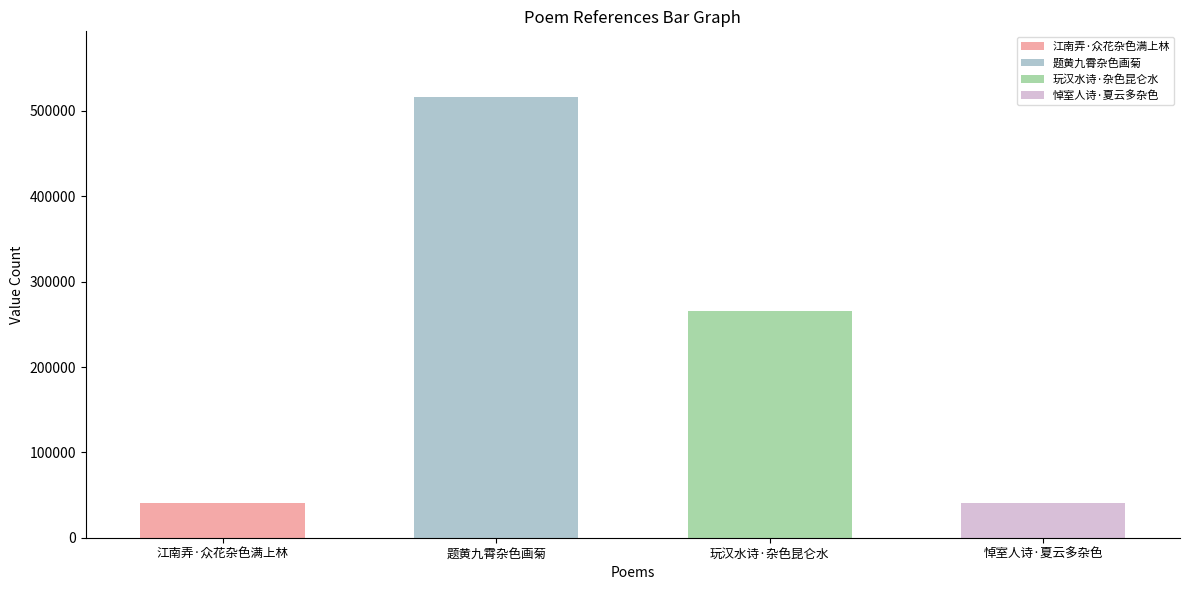

Reading left to right, transcribe all the data shown in this chart.

41205	515912	265284	40856